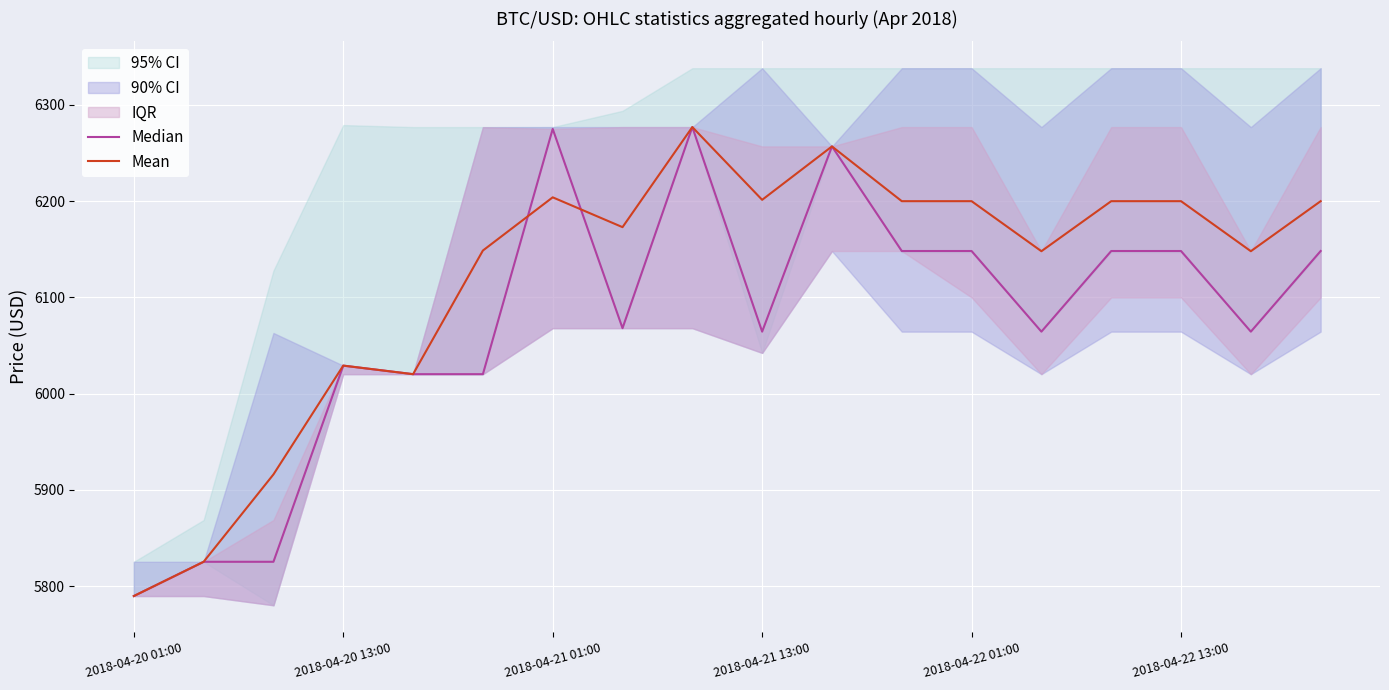

How many interior local peaks does the Median series have?

4